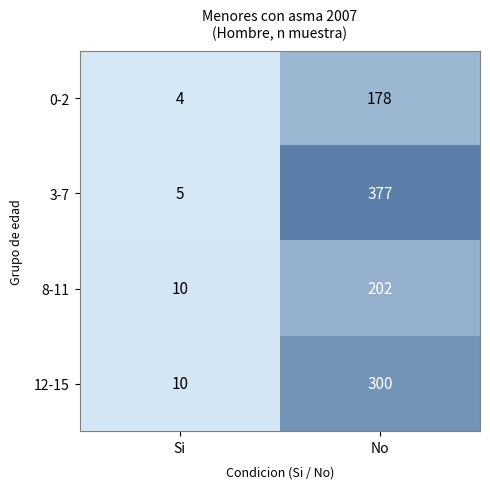

What is the minimum value shown in the chart?

4